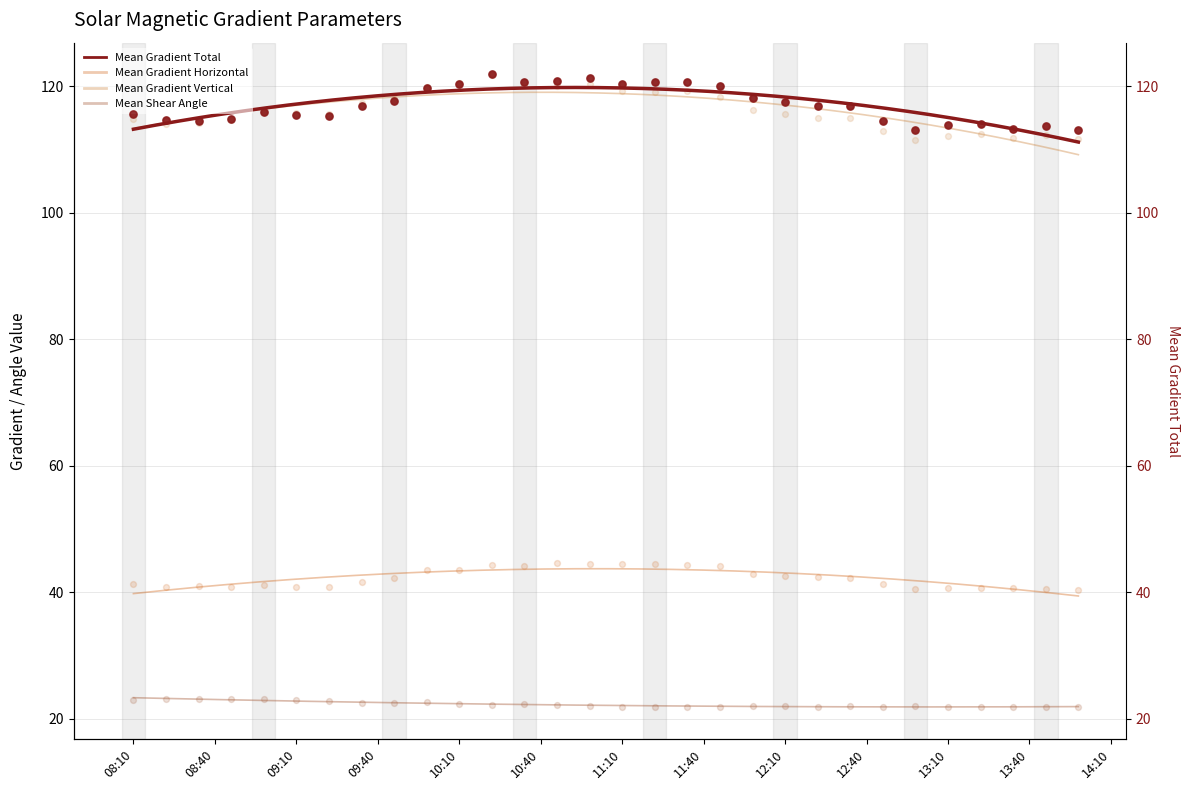

What are all the series names shown in the legend?

Mean Gradient Total, Mean Gradient Horizontal, Mean Gradient Vertical, Mean Shear Angle